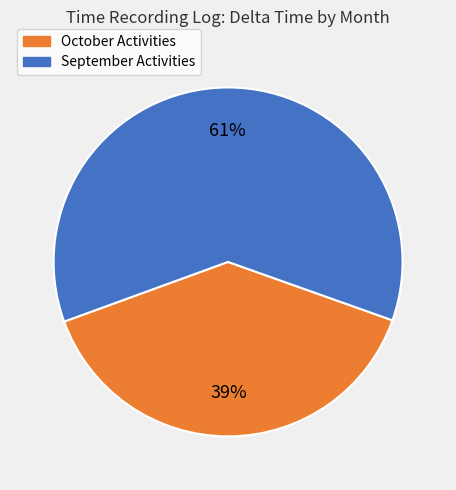

Is there any slice that represents more than half of the pie?

Yes